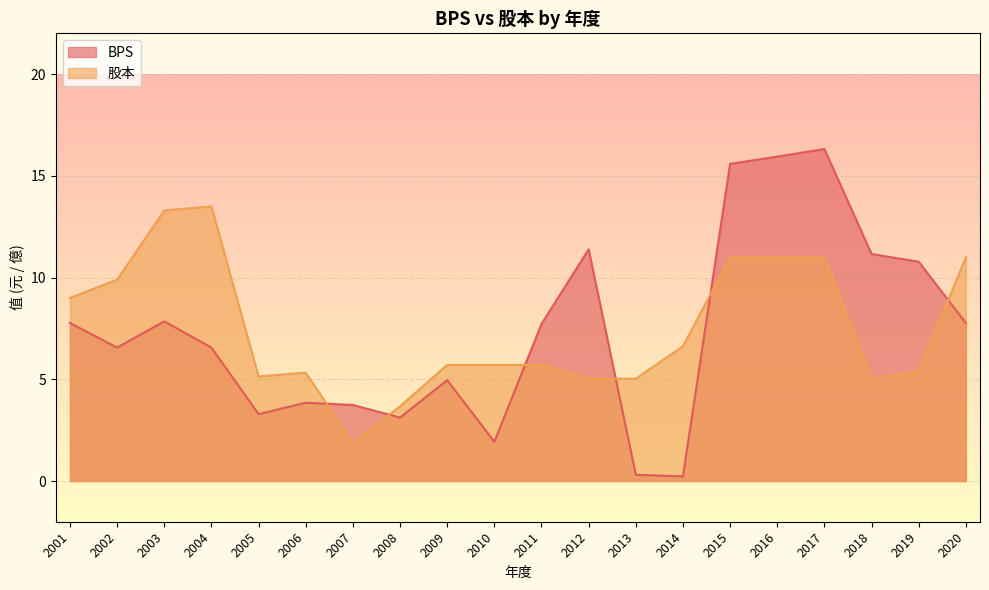

How many series are shown in this chart?

2